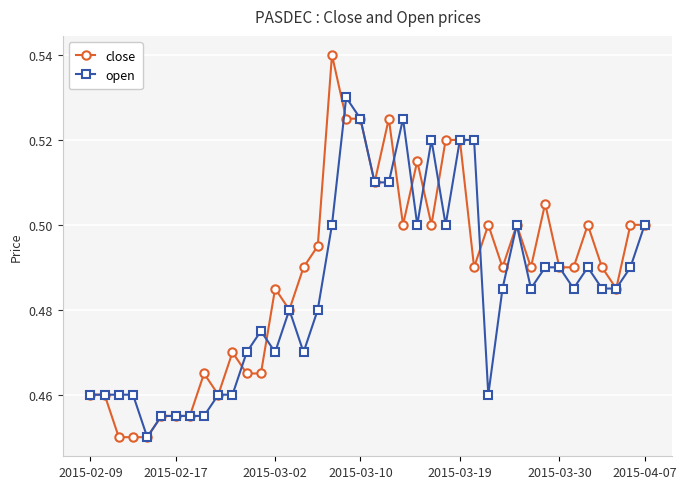

True or false: close and open intersect in this chart.

True